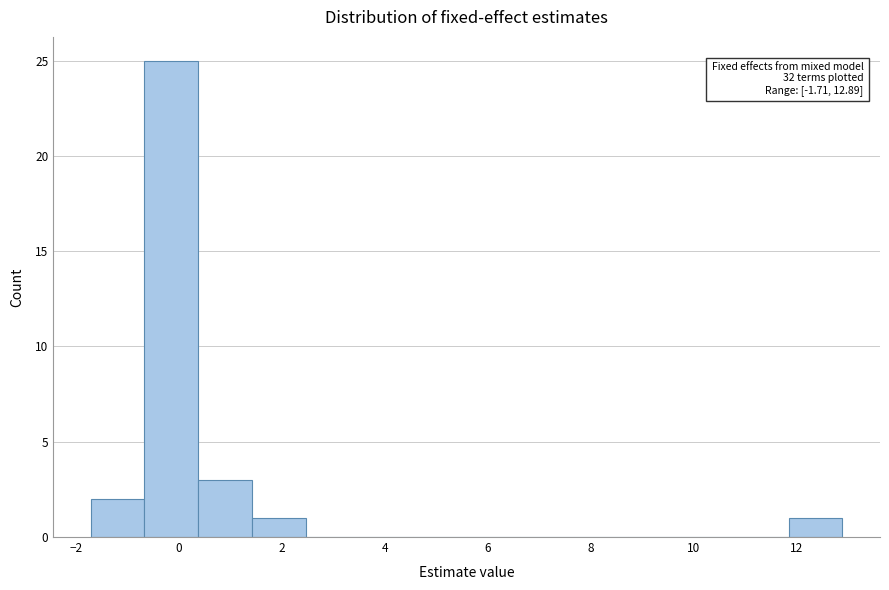

Over which range of the x-axis is the bar tallest?

-0.6 to 0.4